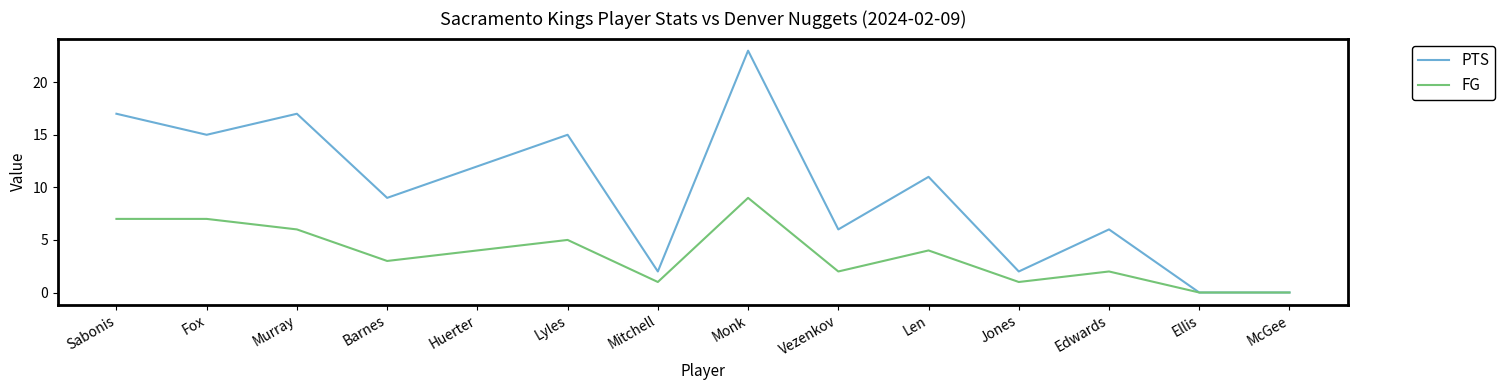

What is the sum of the PTS values at Jones and Lyles?

17